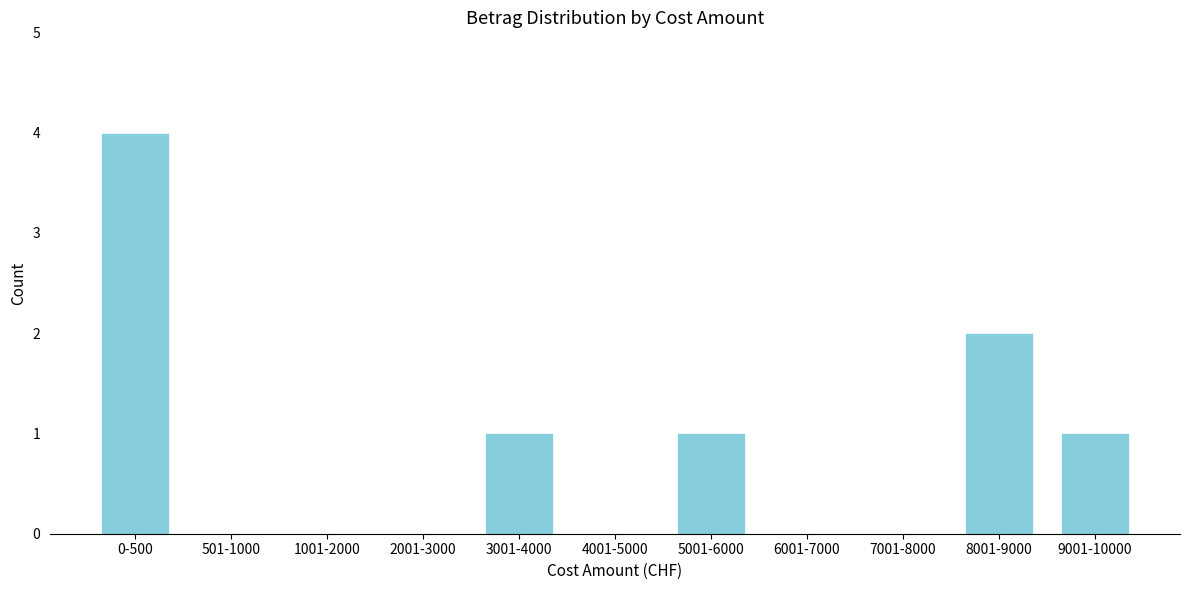

Reading left to right, what are all the values shown in this chart?

0-500=4	501-1000=0	1001-2000=0	2001-3000=0	3001-4000=1	4001-5000=0	5001-6000=1	6001-7000=0	7001-8000=0	8001-9000=2	9001-10000=1